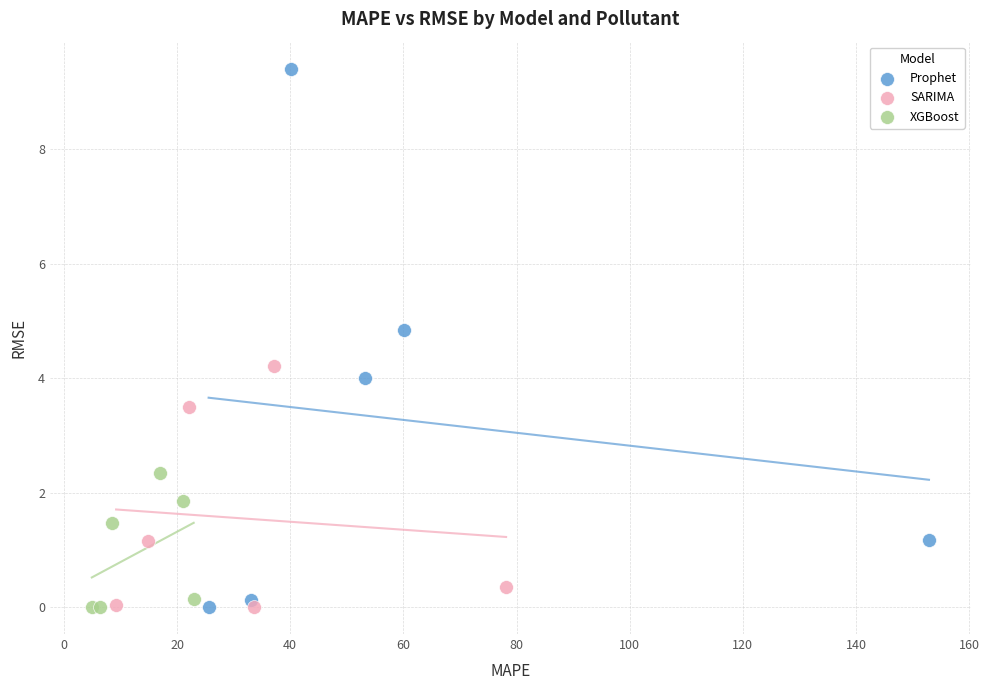

Which series reaches the maximum Y coordinate?

Prophet